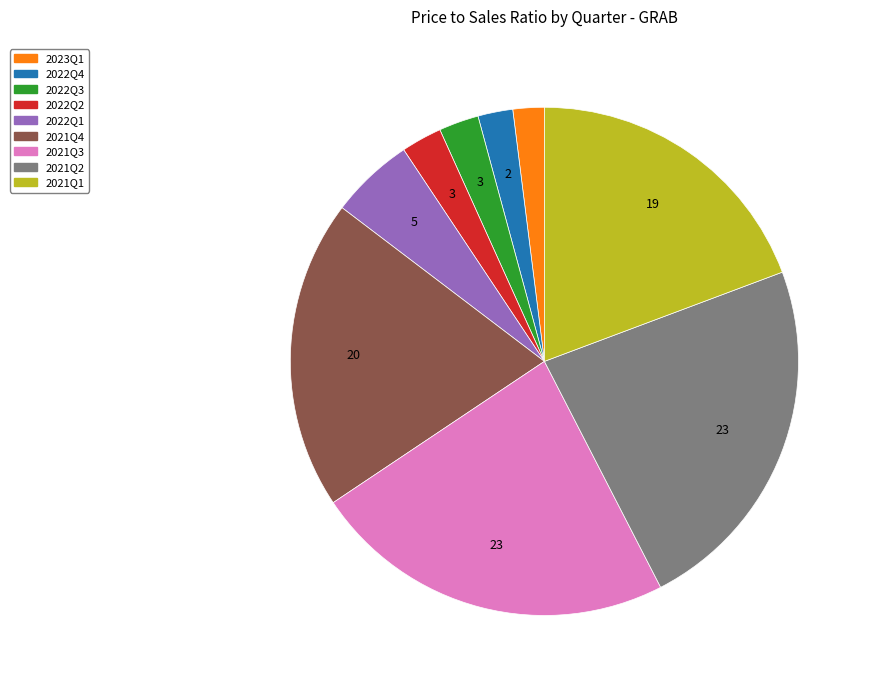

Is the sum of 2023Q1 and 2021Q1 greater than half?

No